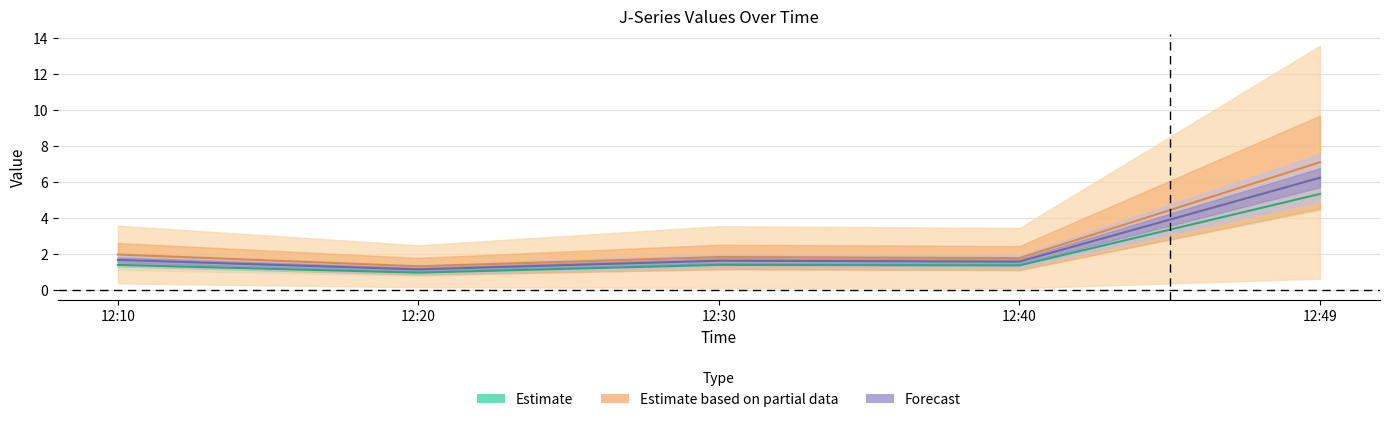

What is the difference between the highest and lowest values at 12:49?

1.8